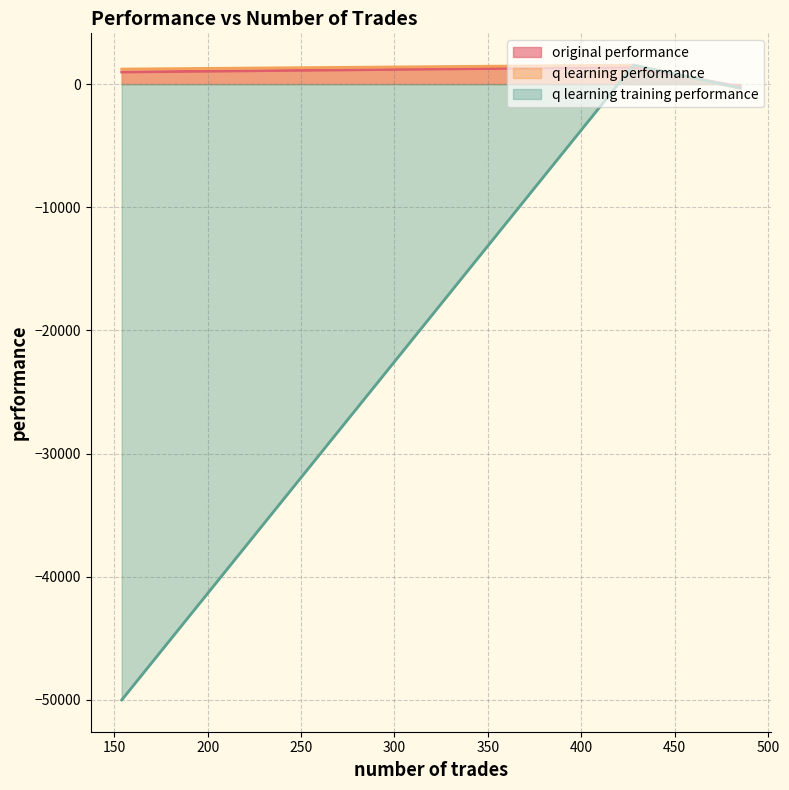

Which series has the widest spread of values?

q learning training performance